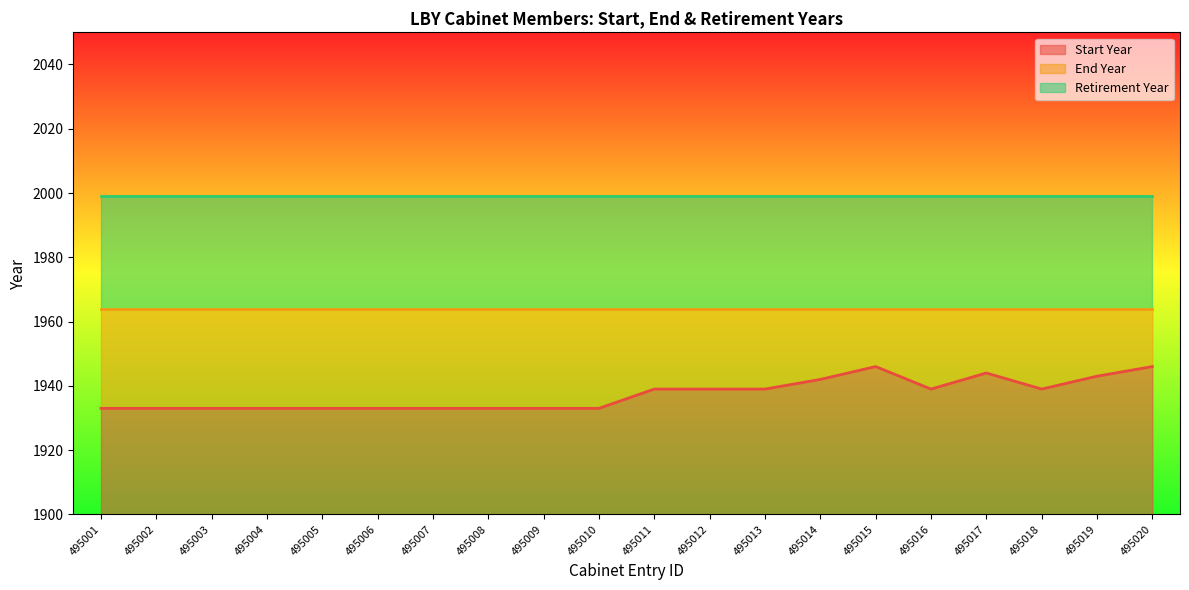

At how many categories does at least one series exceed 1956?

20